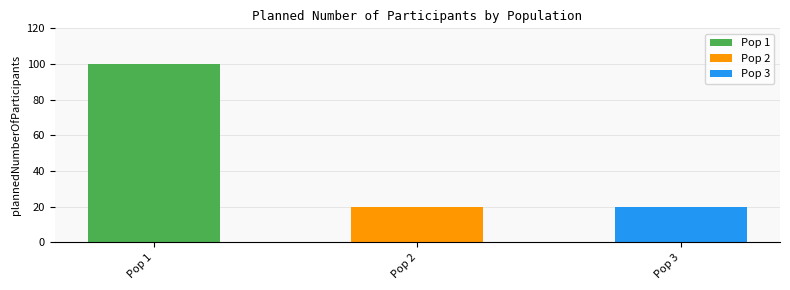

Rank the categories by value from lowest to highest.

Pop 2, Pop 3, Pop 1